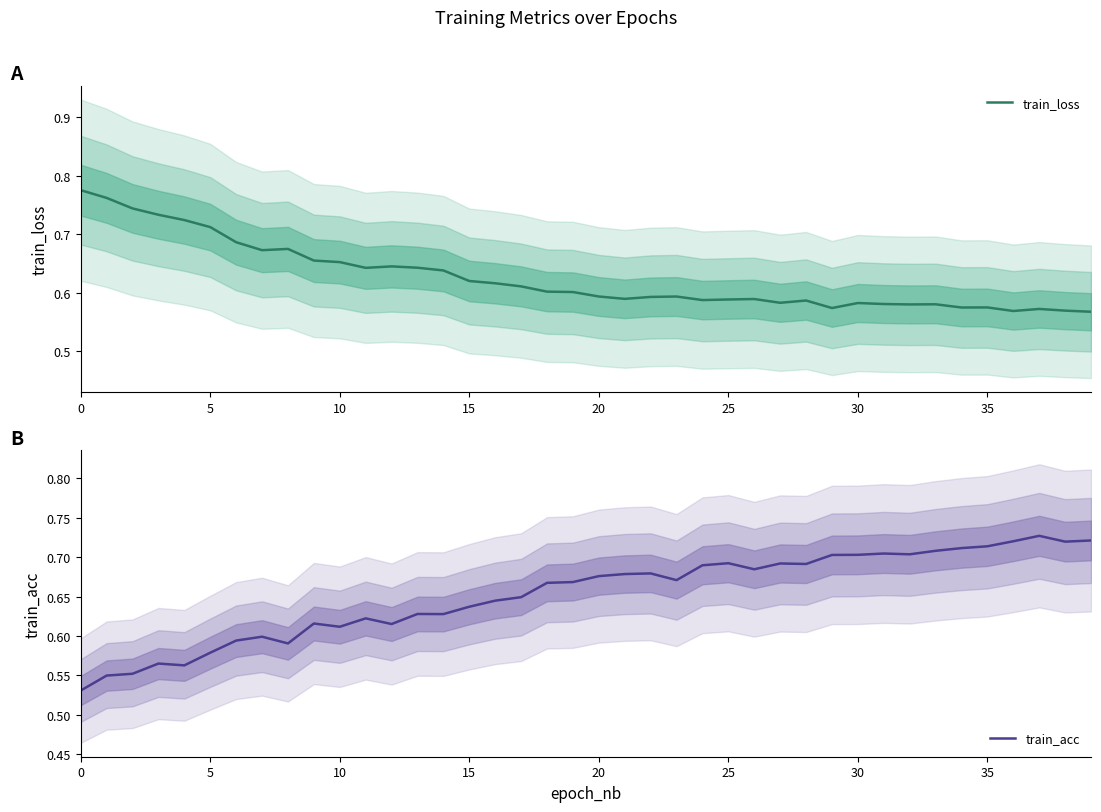

What is the value of the train_acc point at the 20th from the left?

0.7